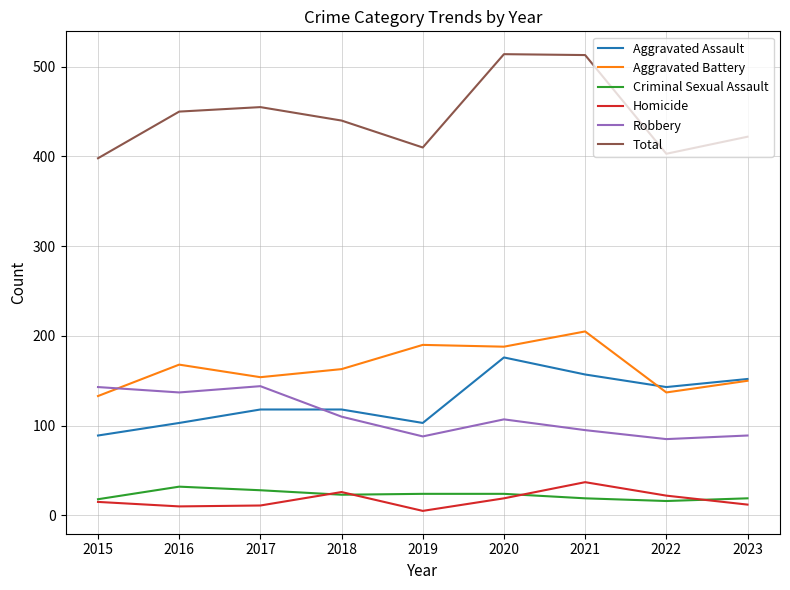

Is the value of Aggravated Battery at 2015 greater than the value of Homicide at 2015?

Yes